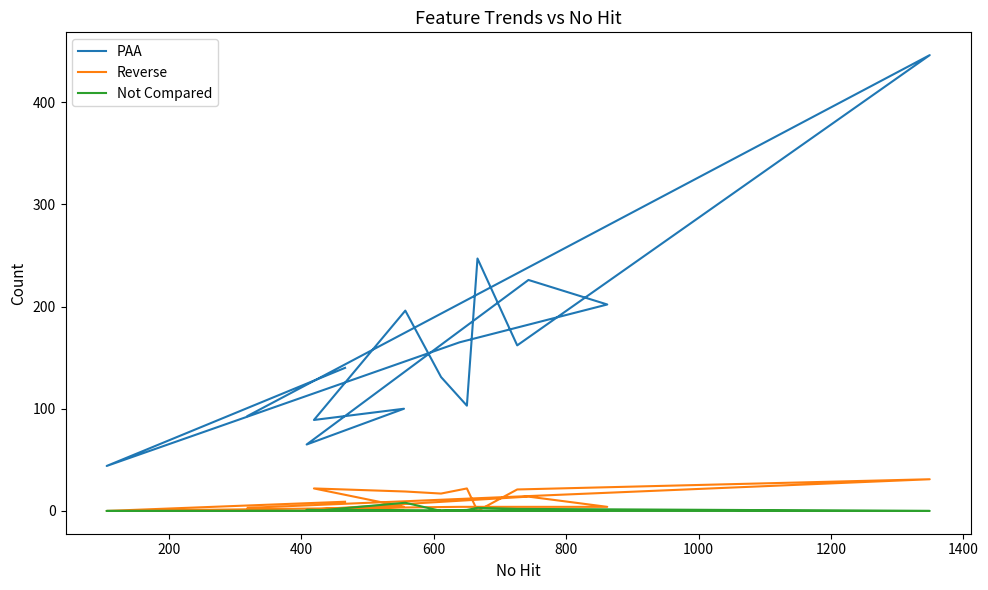

What is the minimum value for PAA?

44